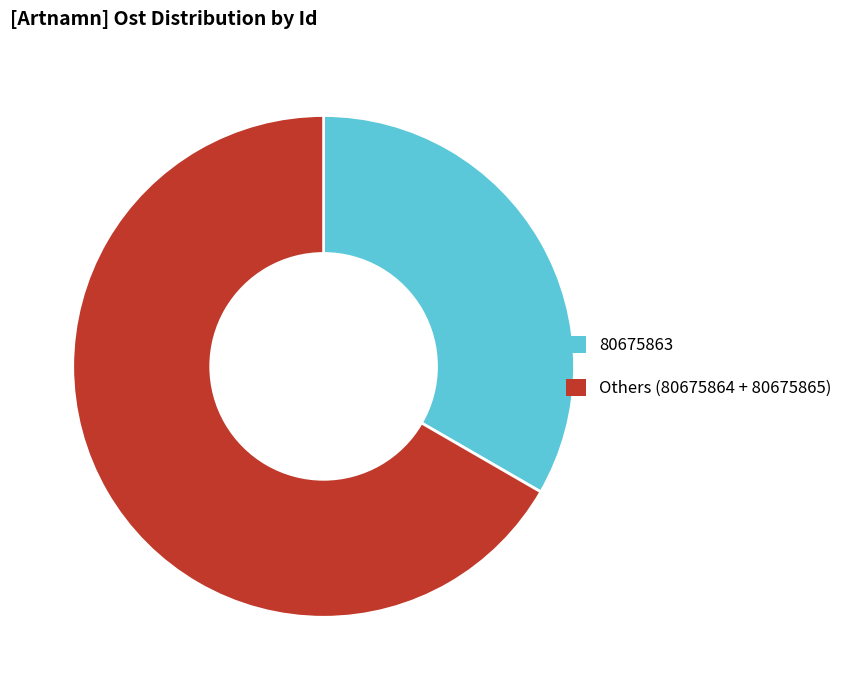

What is the largest slice in the pie chart?

Others (80675864 + 80675865)